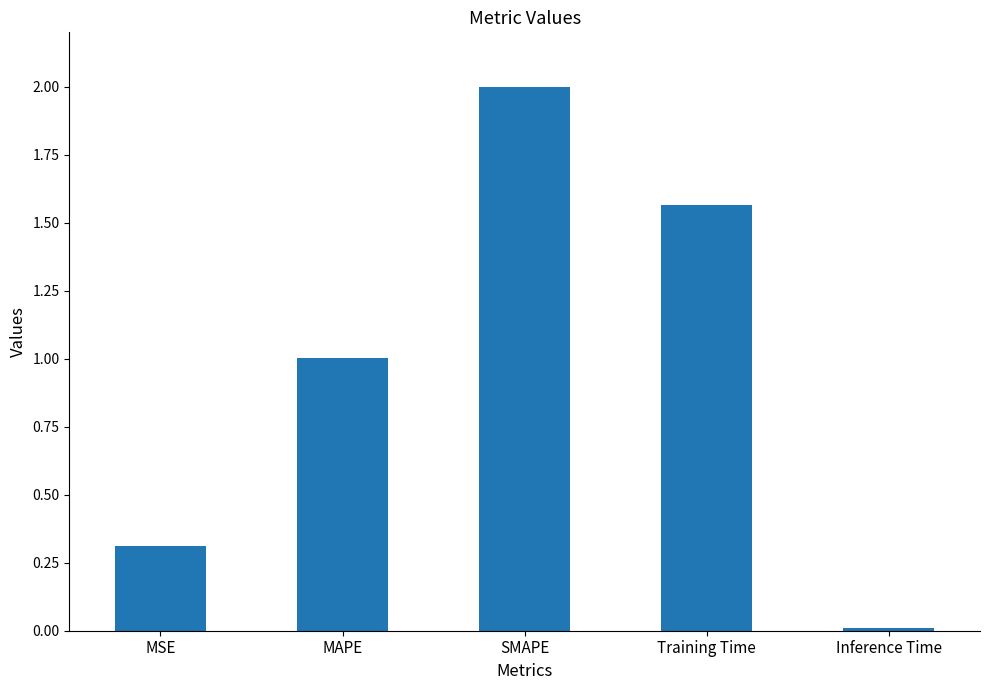

What is the label of the 4th bar from the right?

MAPE